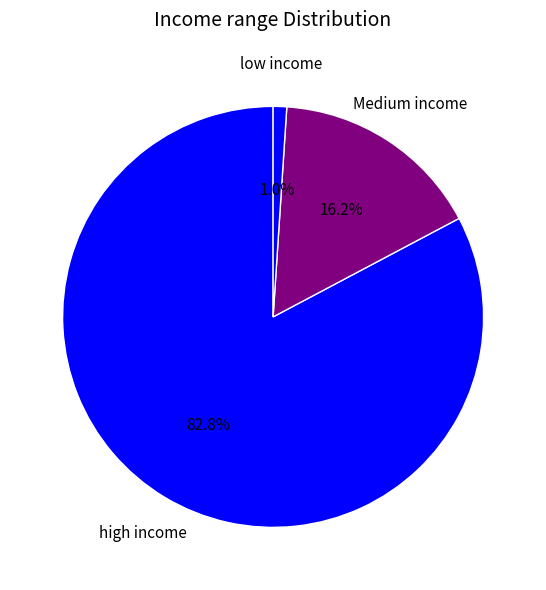

Which slice represents more than half of the pie?

high income